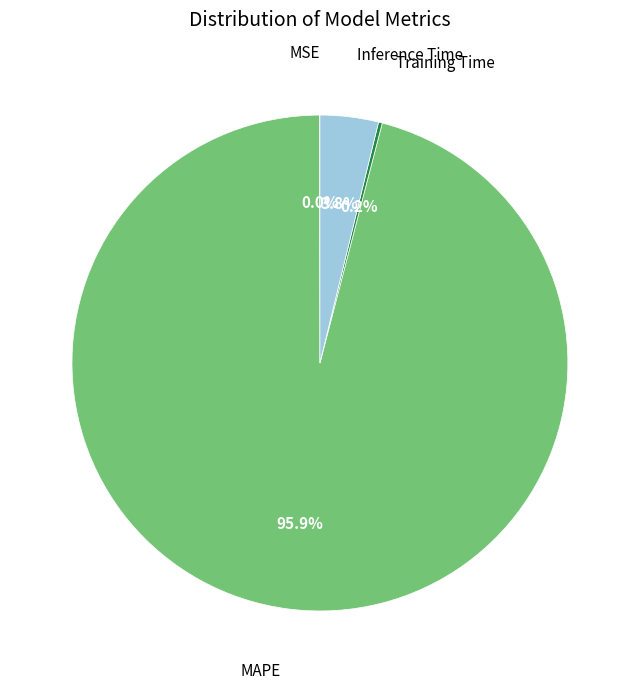

Which category has the biggest portion of the pie?

MAPE